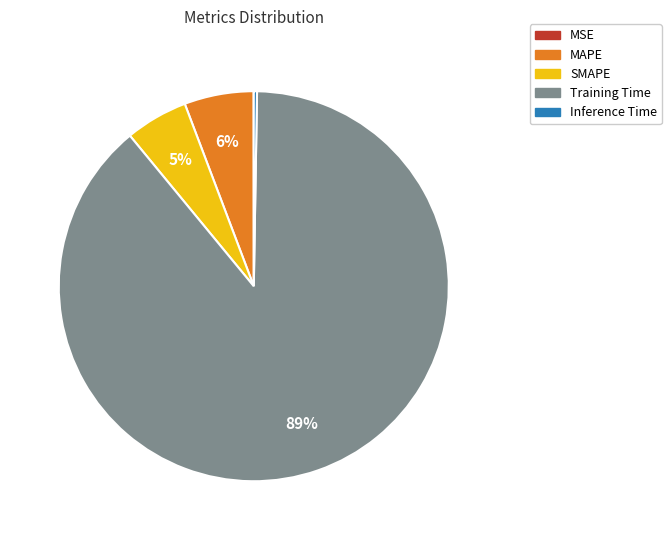

Does Training Time represent more than half of the total?

Yes